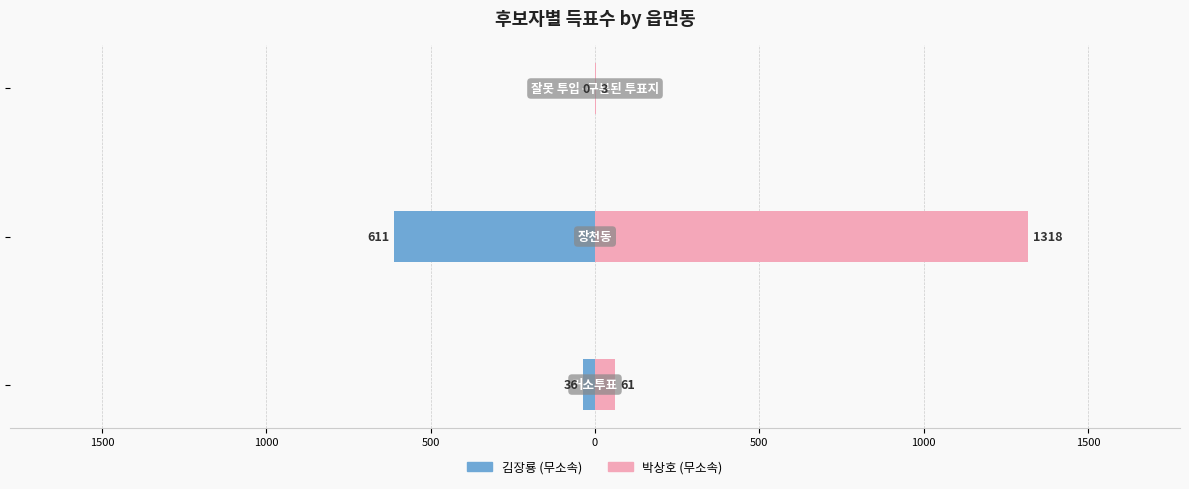

What is the value of the 박상호 (무소속) bar at the 1st from the left?

61